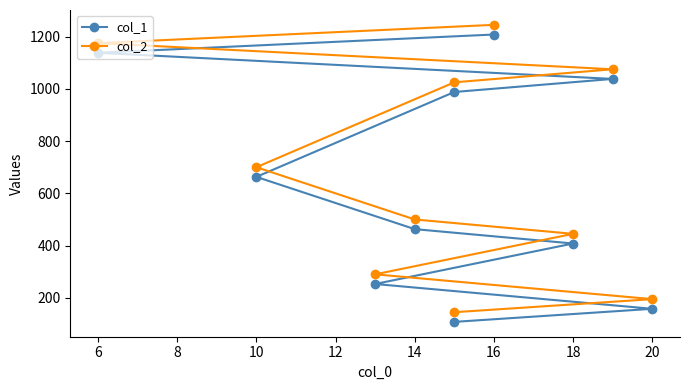

How many categories are shown in the chart?

10